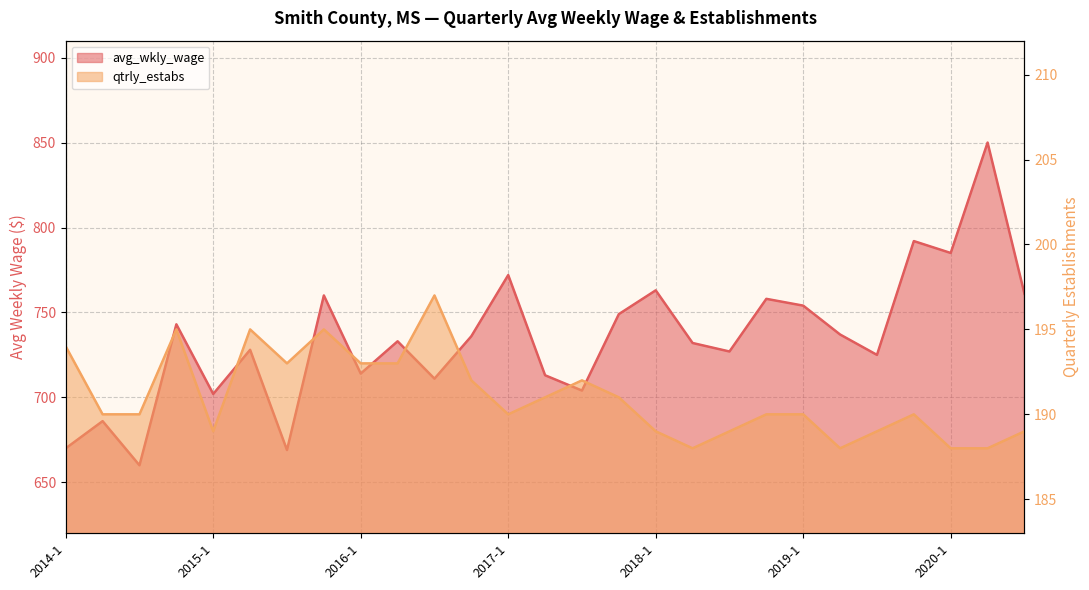

At how many categories does at least one series exceed 563?

27